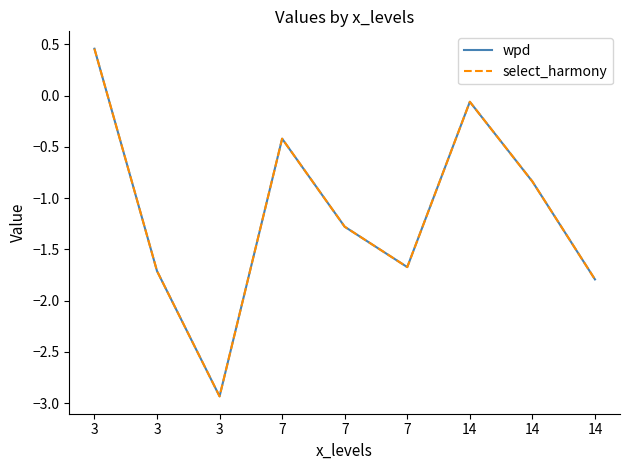

At which label does wpd reach its peak?

3